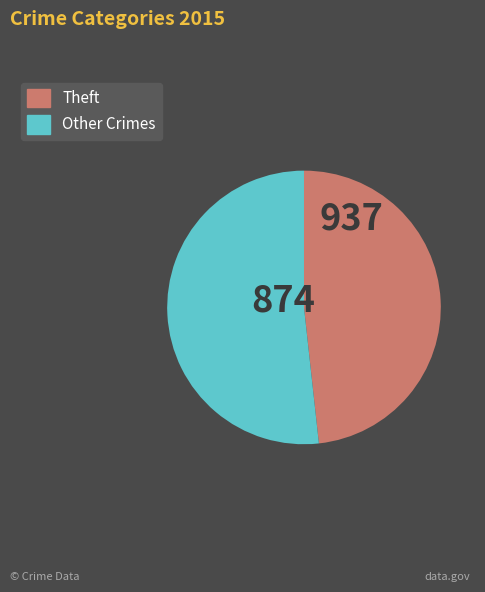

Is there a majority slice in this chart?

Yes